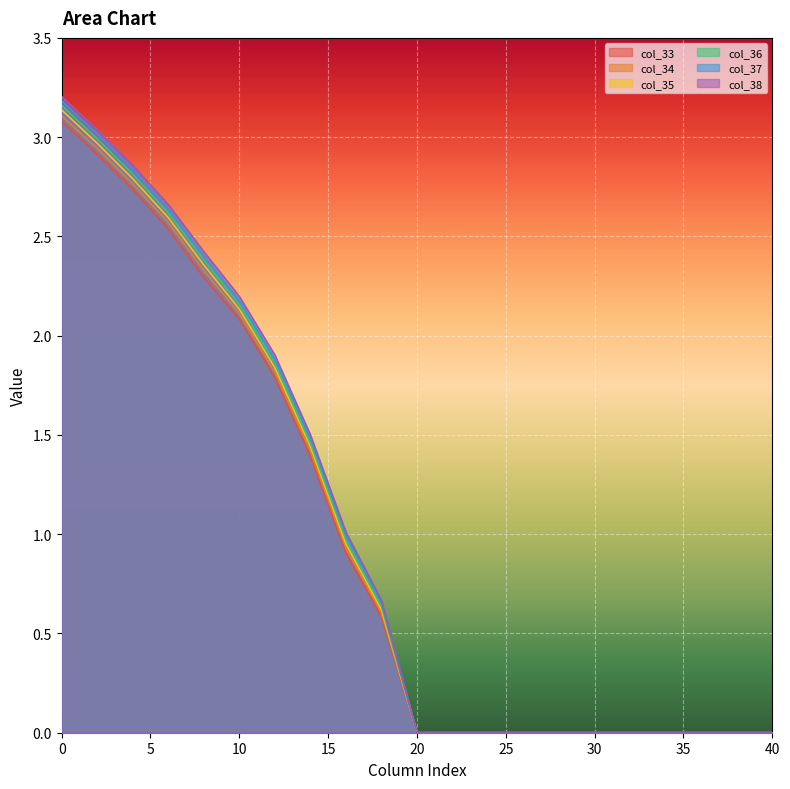

True or false: col_38 and col_37 cross at least once.

False